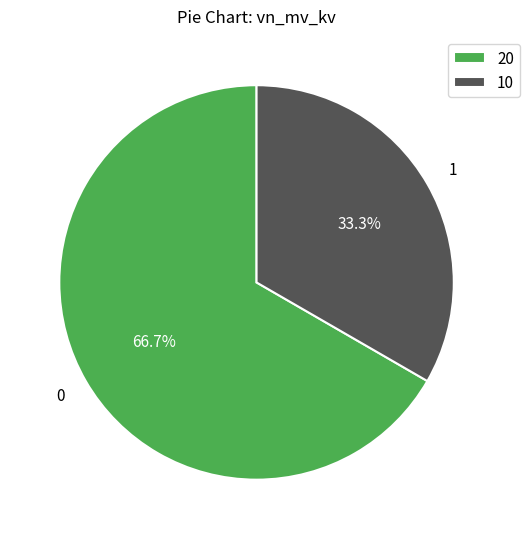

Which slice is the smallest?

10